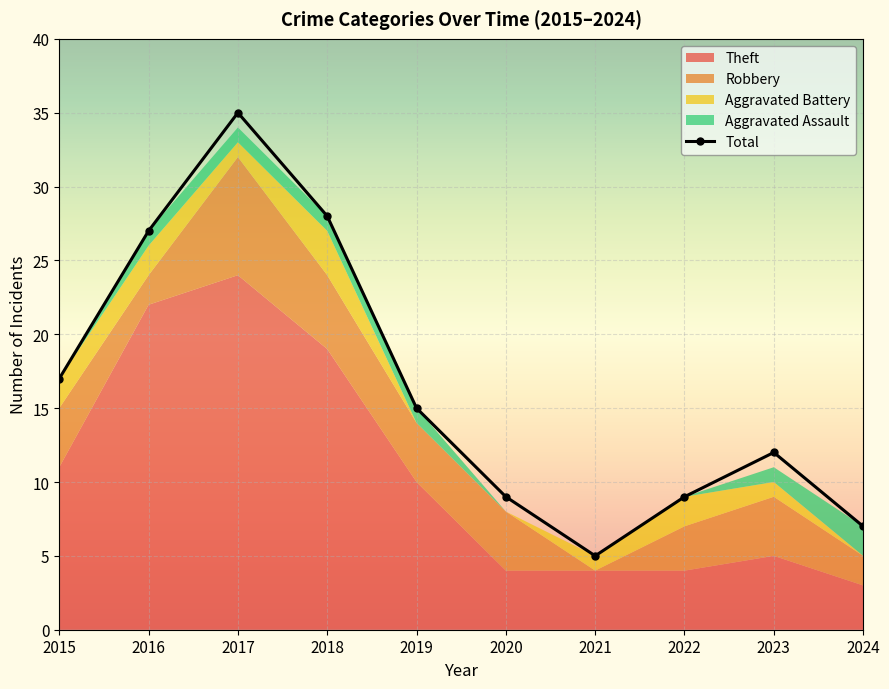

What is the difference between the second highest and minimum values in the Aggravated Battery series?

2